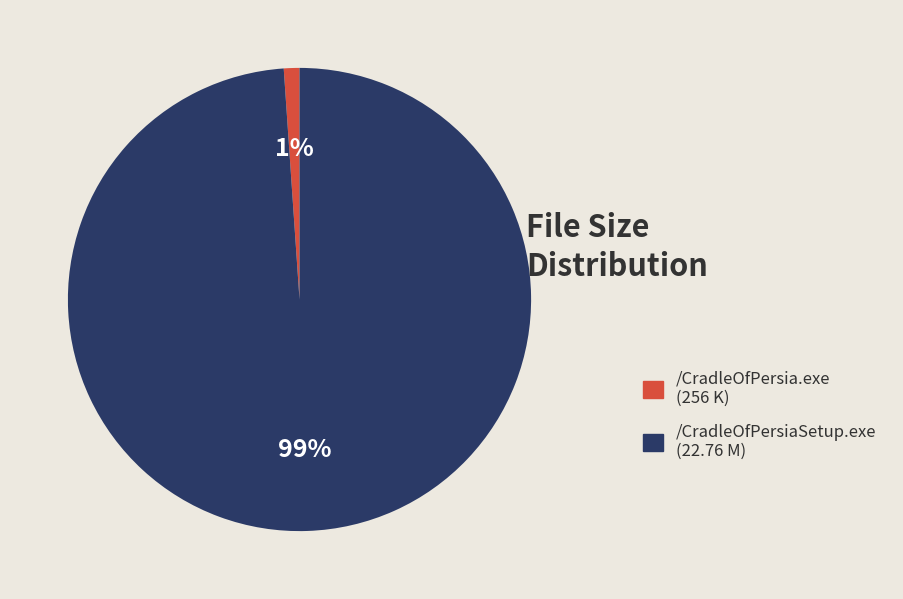

Rank the categories by value from highest to lowest.

/CradleOfPersiaSetup.exe, /CradleOfPersia.exe